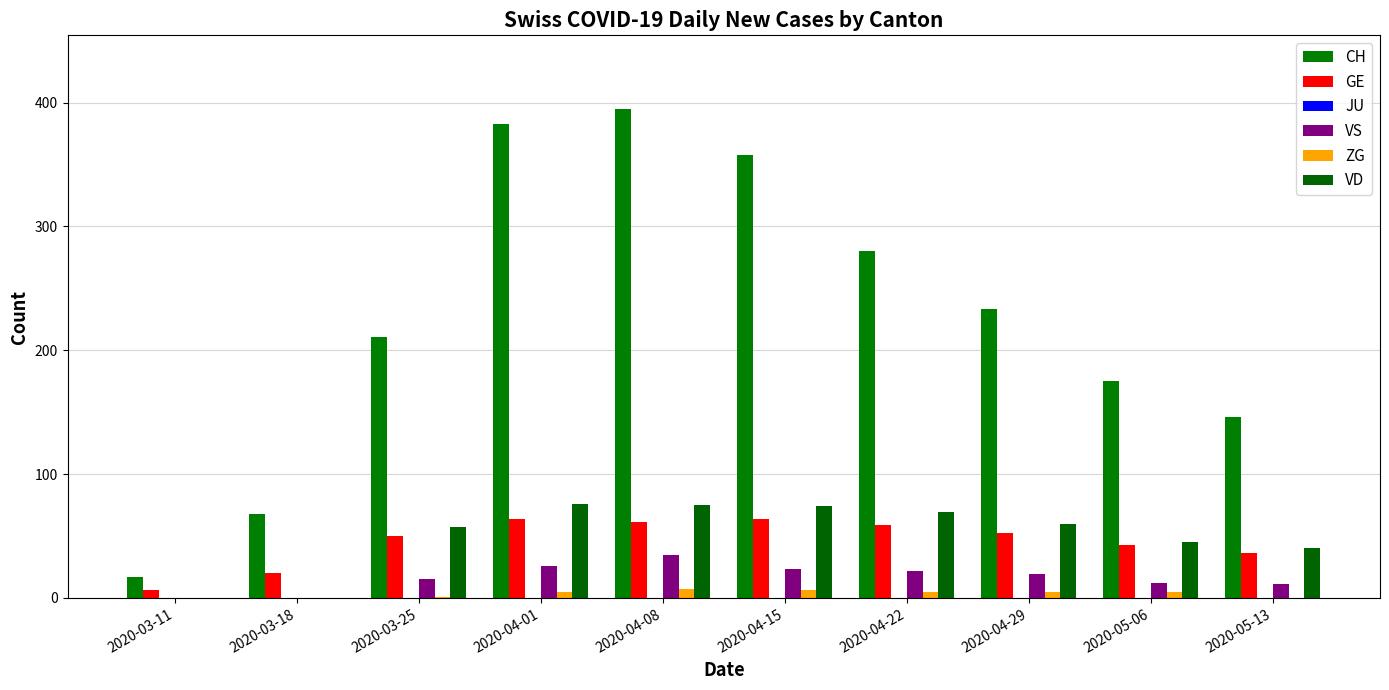

The VD series shows 38 at 2020-04-01. True or false?

False